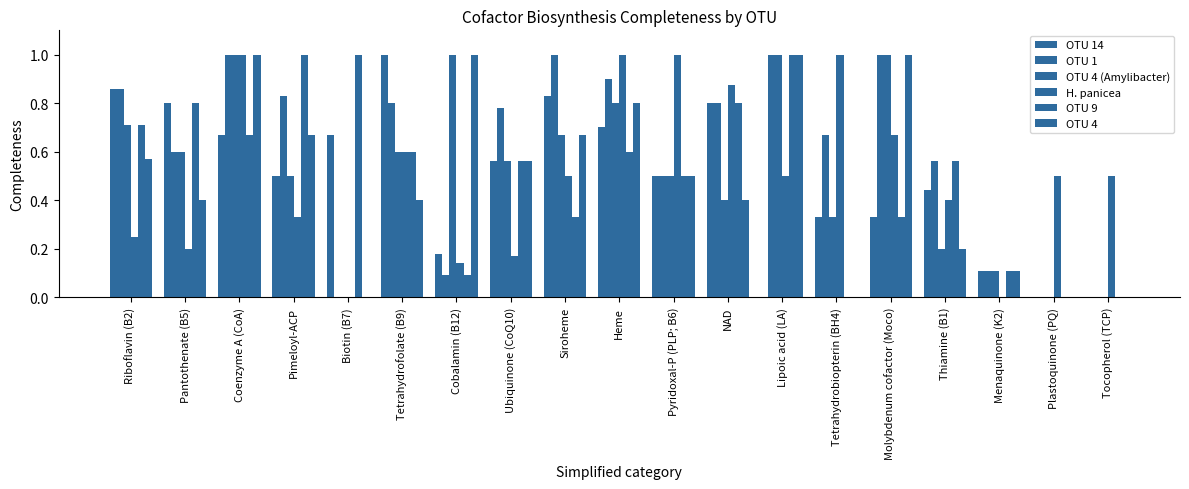

How many data points does each series have?

19